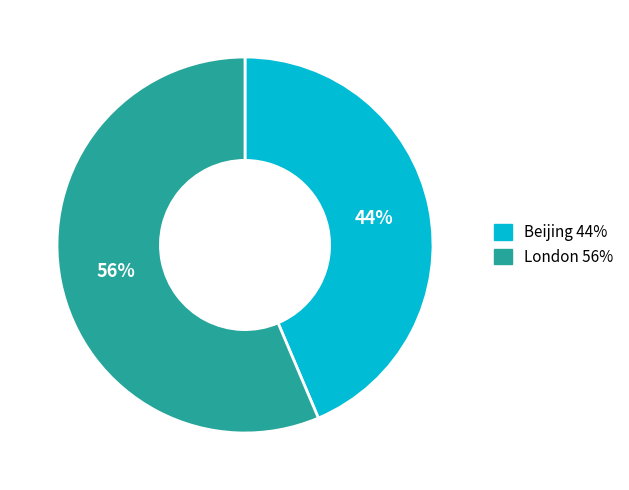

The Beijing slice represents 36% of the pie. True or false?

False